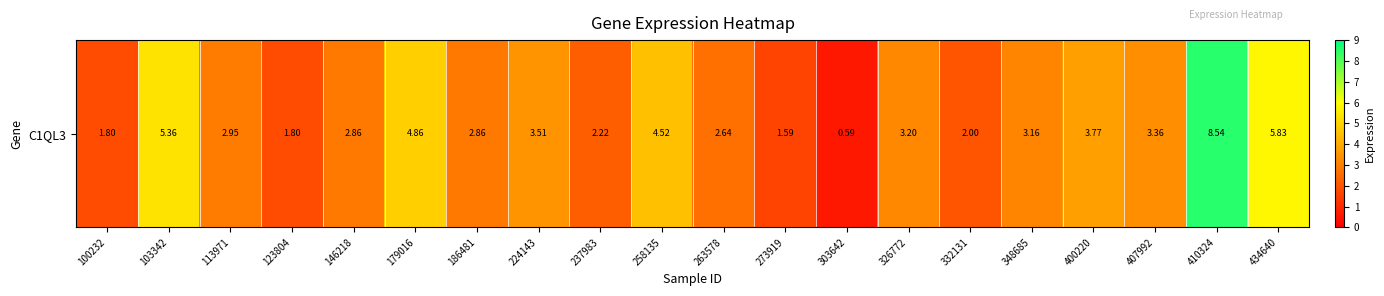

Read the value at 332131.

2.0